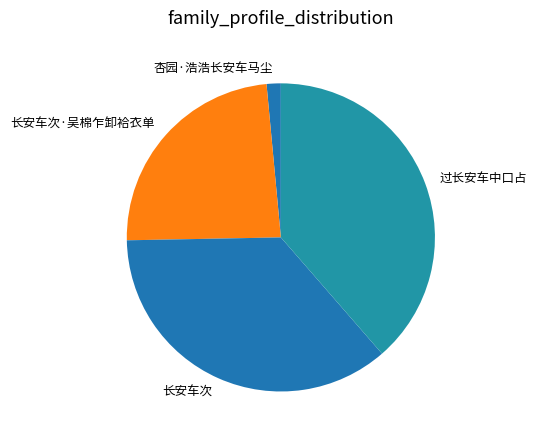

Combined, do 过长安车中口占 and 长安车次 account for over 50%?

Yes